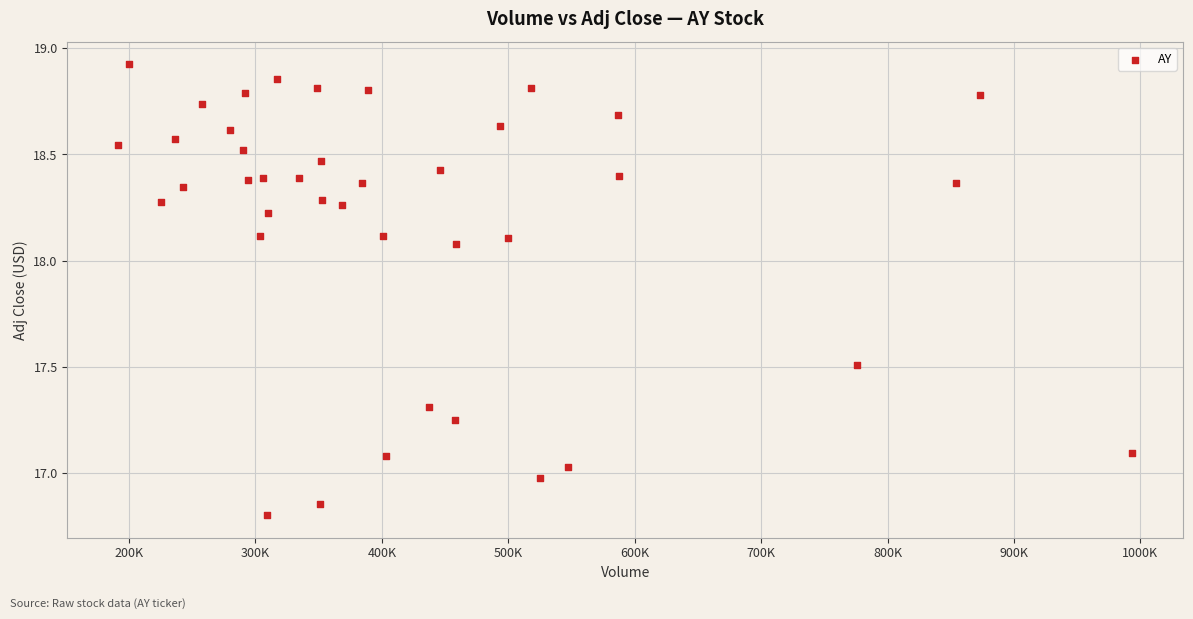

What is the range of Y values (max minus min)?

2.1